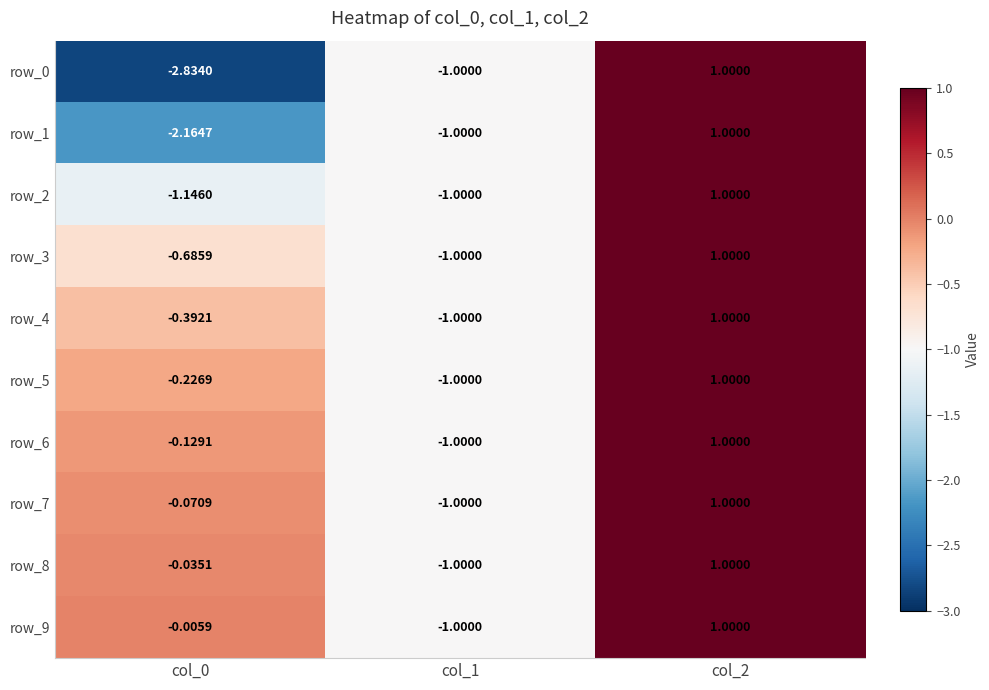

At which category is the sum across all series the highest?

col_2